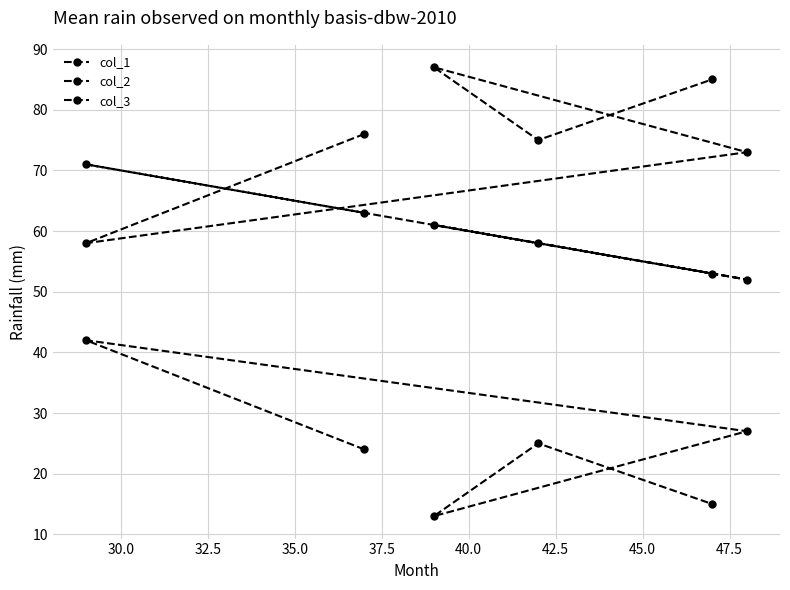

What is the minimum value shown in the chart?

13